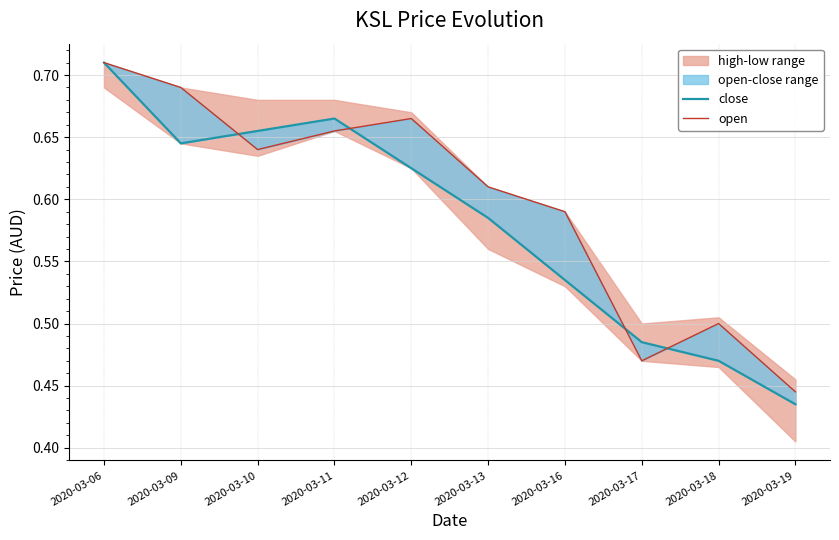

How many intersections are there between close and open?

4